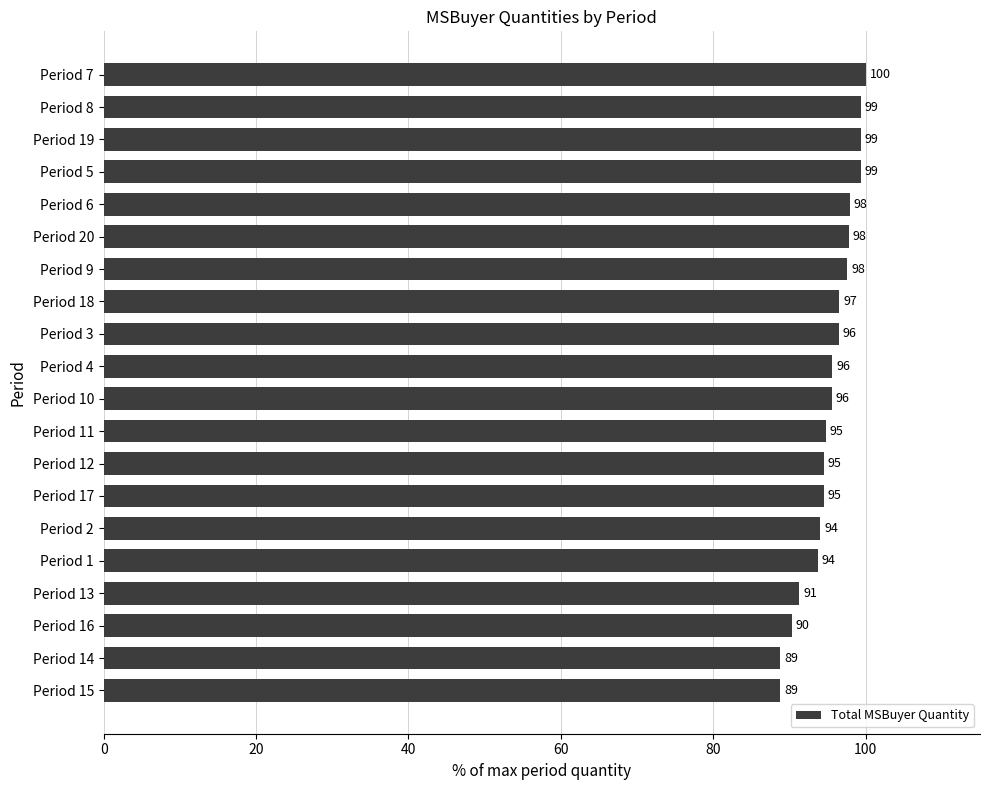

What is the average value?

95.3